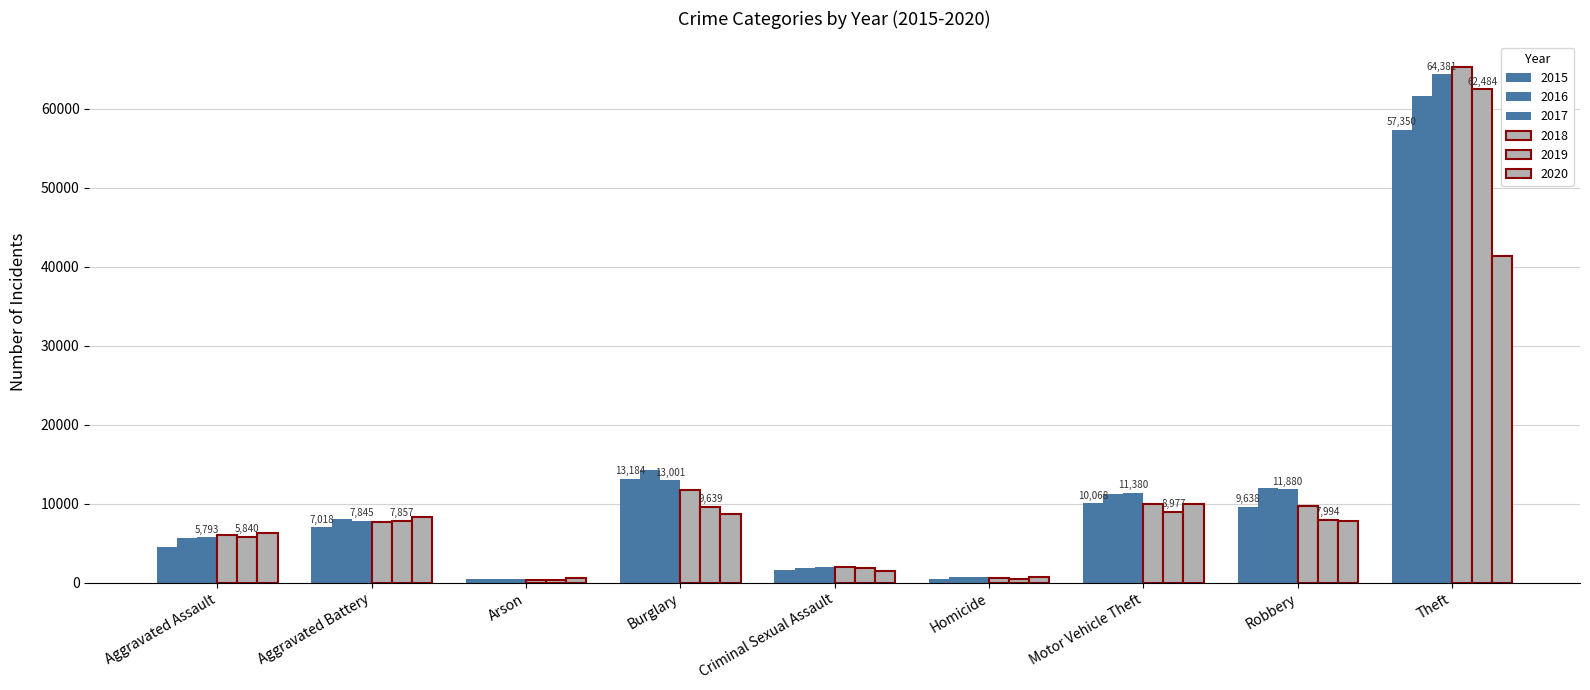

At which category is the sum across all series the highest?

Theft